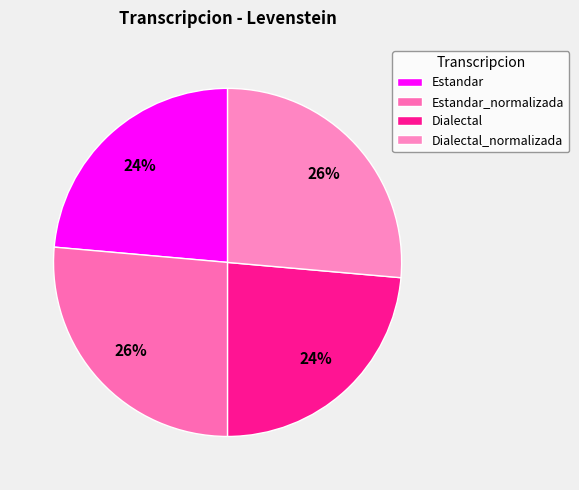

Which has a higher value, Estandar_normalizada or Dialectal?

Estandar_normalizada